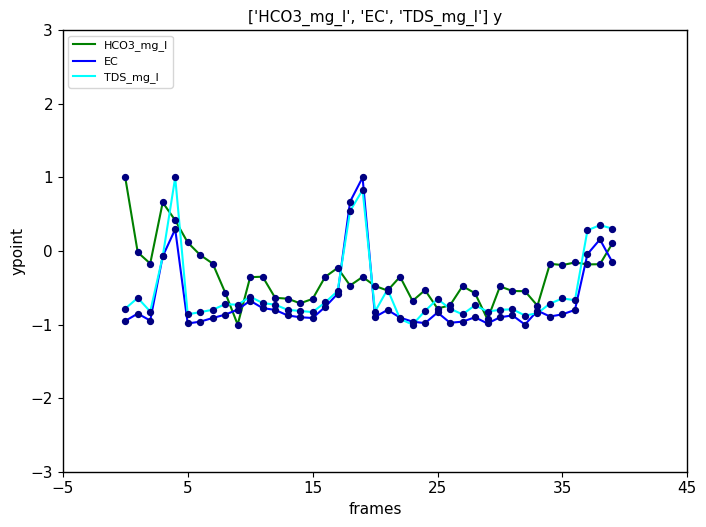

What is the maximum value for HCO3_mg_l?

1.0